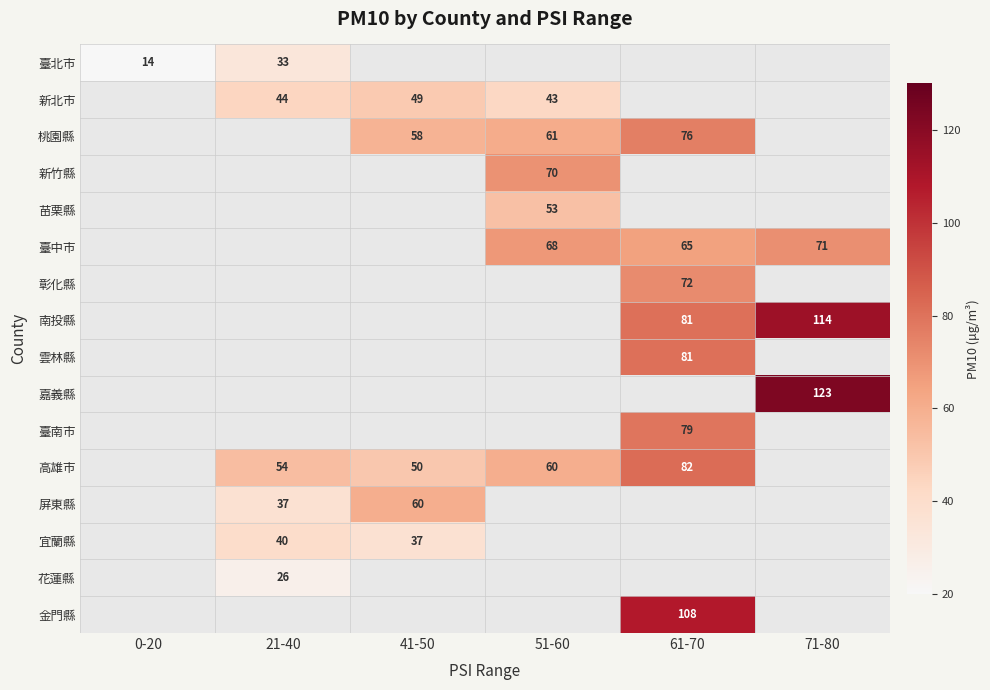

Is it true that 桃園縣 equals 39 at 51-60?

False